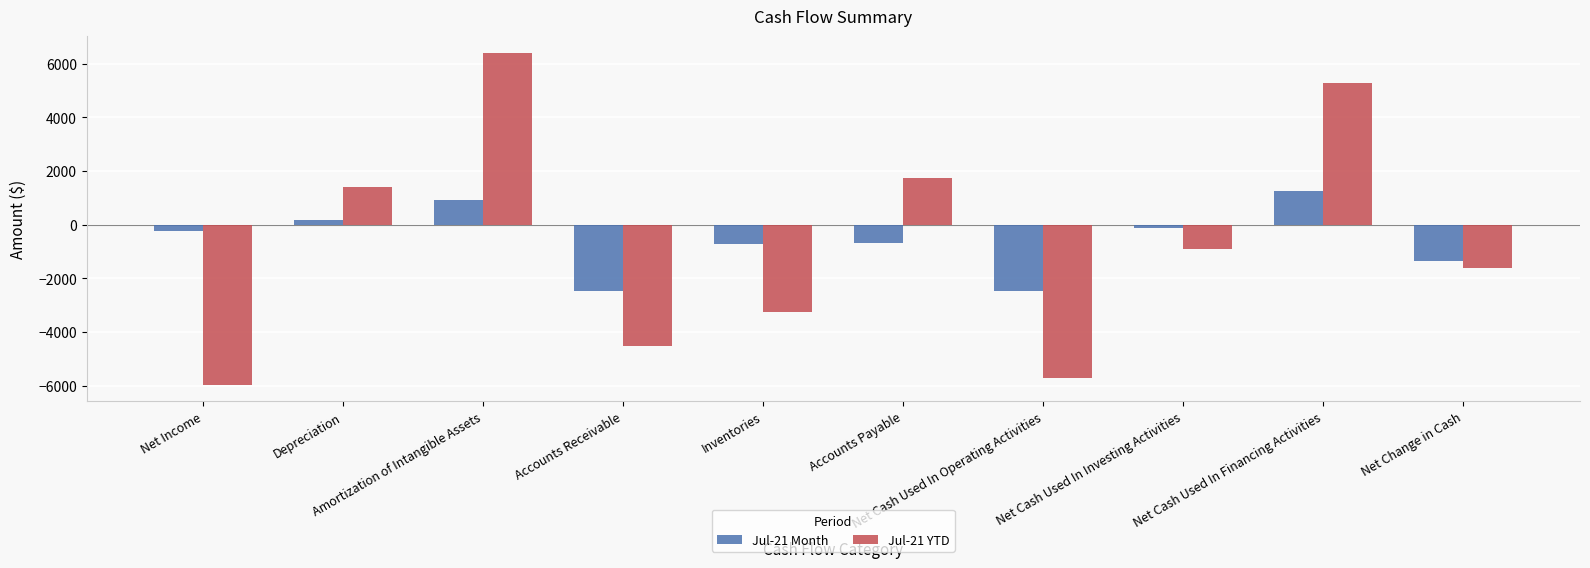

Which series has the largest range (max minus min)?

Jul-21 YTD